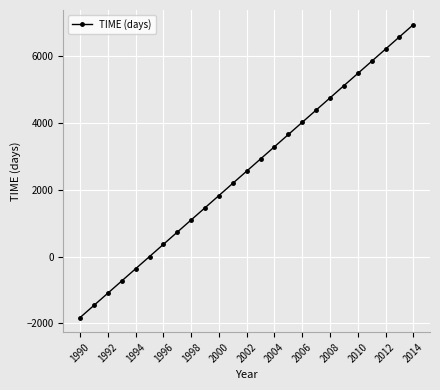

Reading left to right, transcribe all the data shown in this chart.

-1826	-1461	-1096	-730	-365	0	365	731	1096	1461	1826	2192	2557	2922	3287	3653	4018	4383	4748	5114	5479	5844	6209	6575	6940